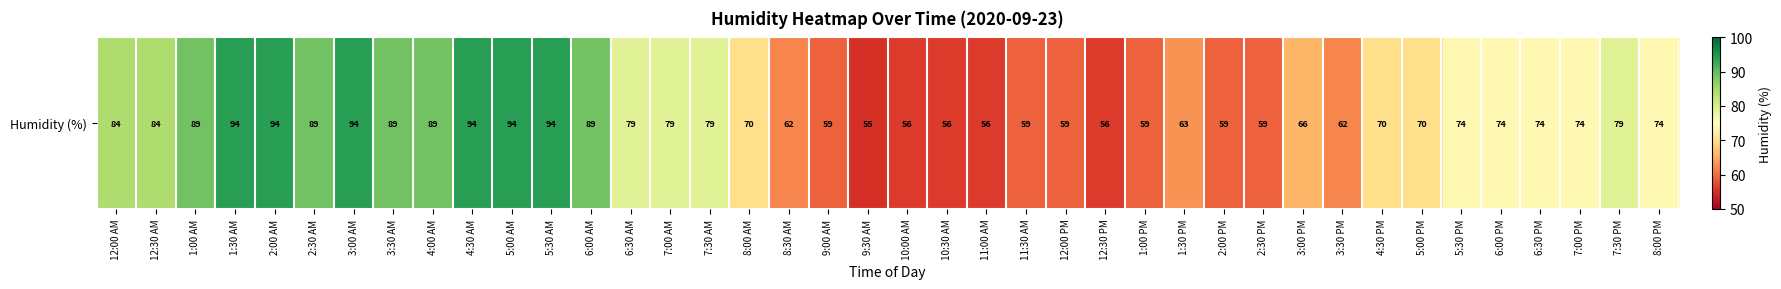

True or false: the data shows 89 at 2:30 AM.

True